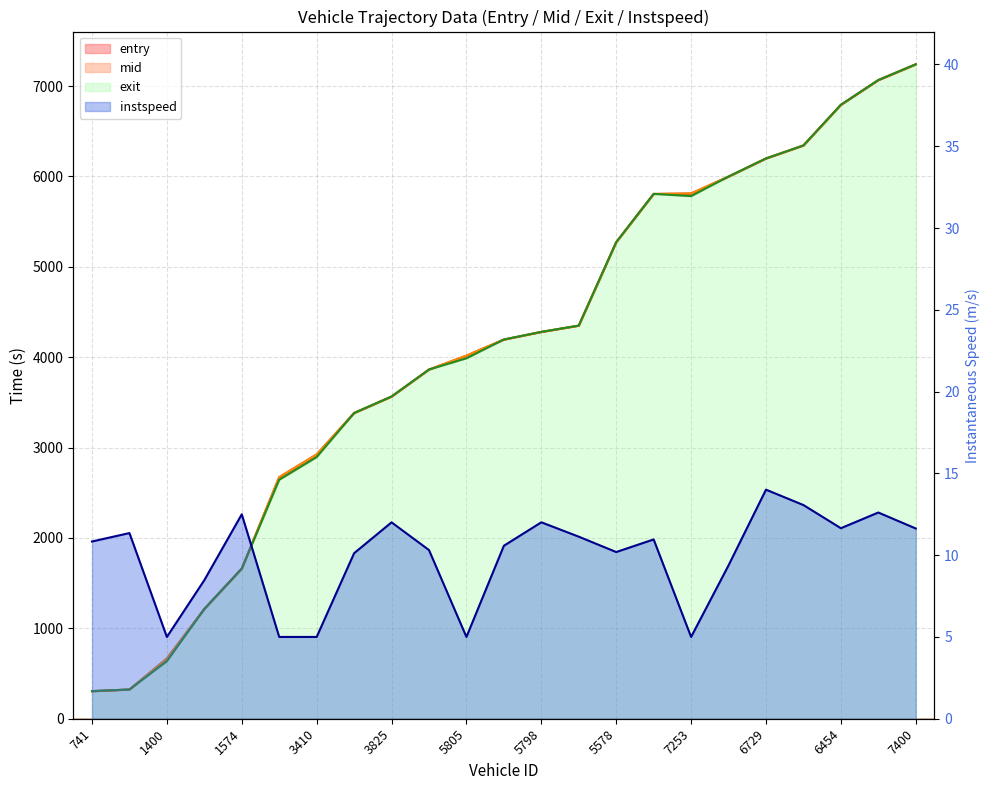

What is the label of the 18th point from the right?

2464